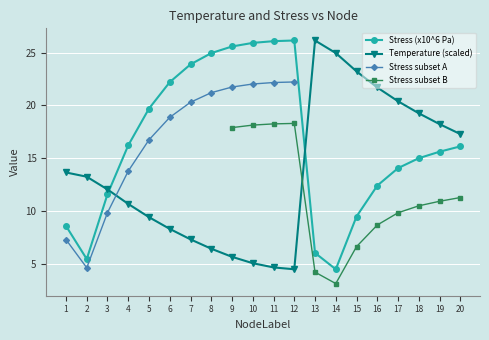

What is the maximum value for Temperature (scaled)?

26.1